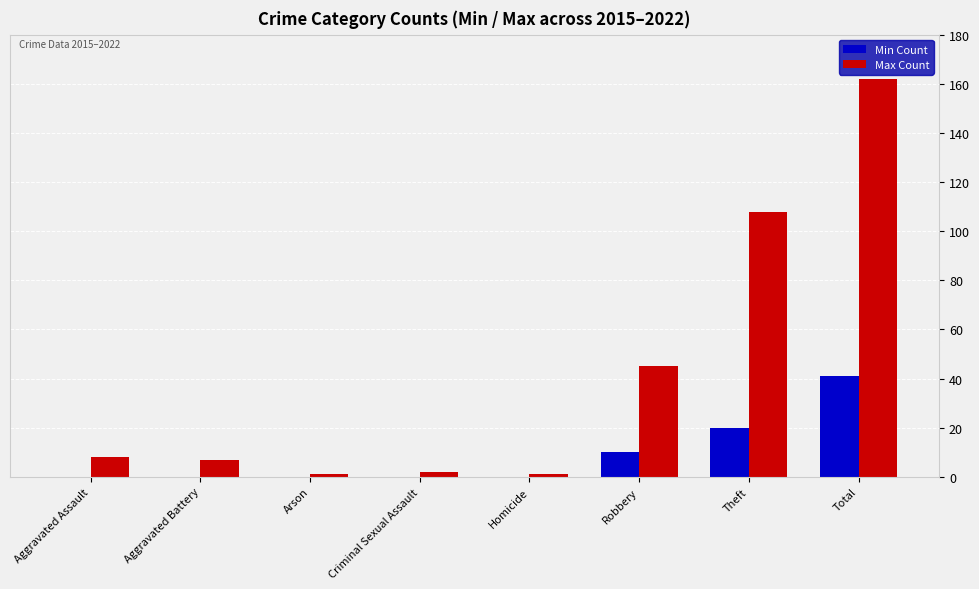

At which label is Max Count closest to 81?

Theft